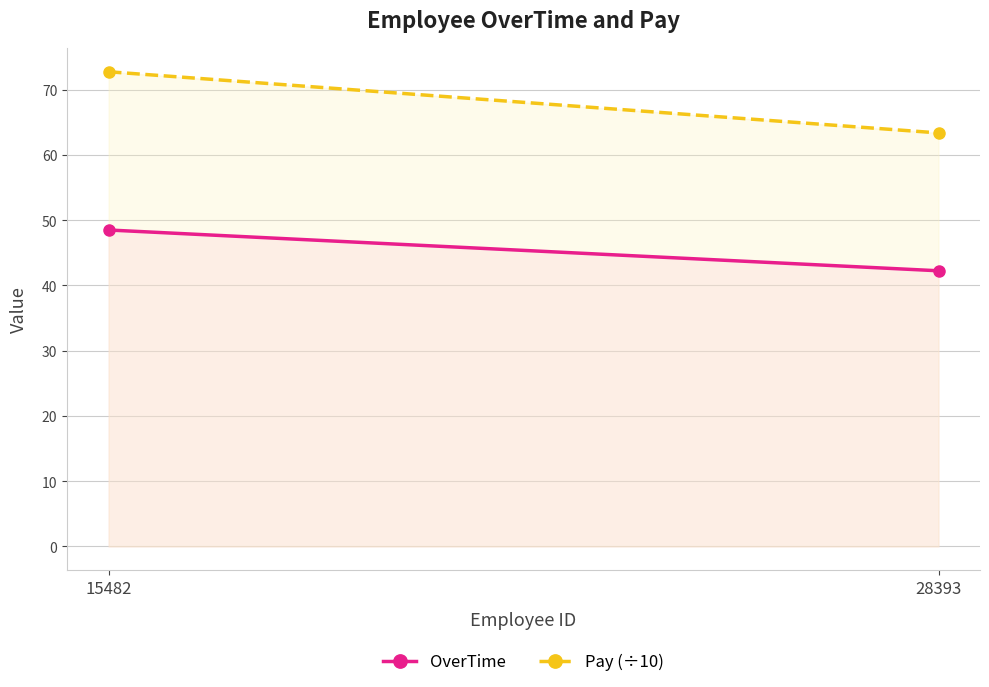

What is the approximate value of Pay (÷10) at 28393?

63.4